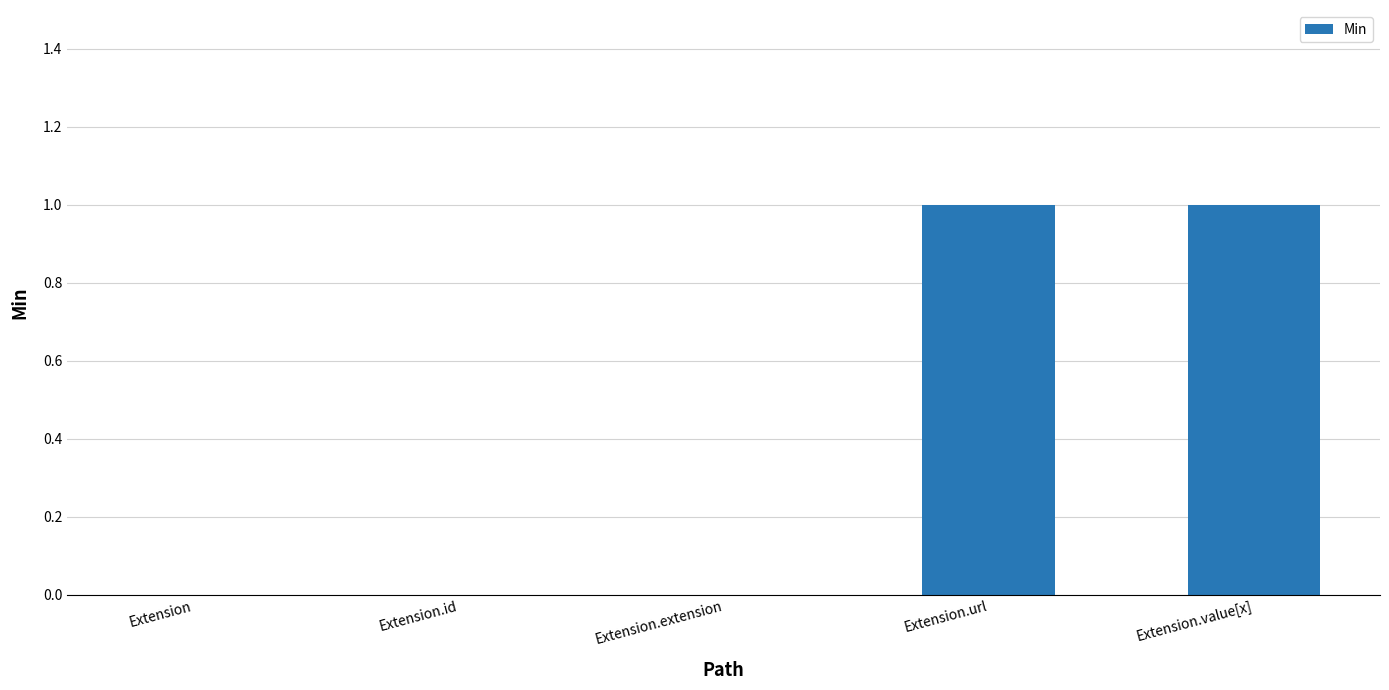

Between Extension.id and Extension.url, which is larger?

Extension.url